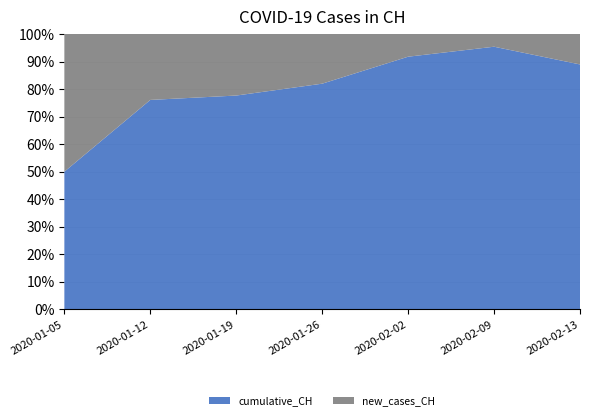

Reading left to right, extract all data points from this chart.

cumulative_CH: 2020-01-05=4	2020-01-12=89	2020-01-19=730	2020-01-26=4010	2020-02-02=6267	2020-02-09=4556	2020-02-13=717
new_cases_CH: 2020-01-05=4	2020-01-12=28	2020-01-19=210	2020-01-26=882	2020-02-02=562	2020-02-09=220	2020-02-13=89